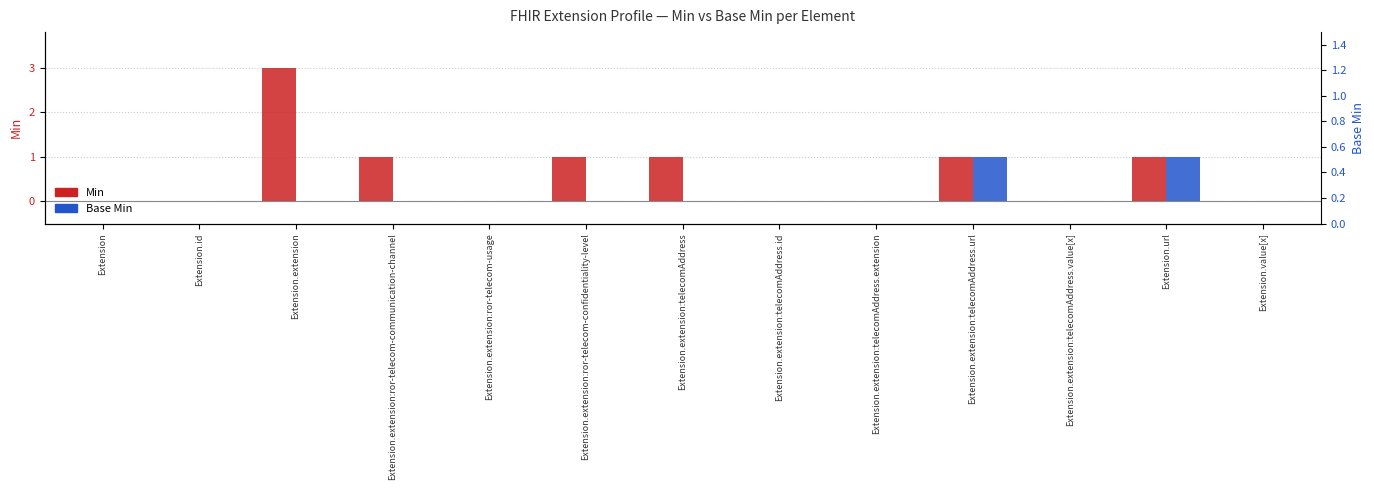

Reading left to right, transcribe all the data shown in this chart.

Min: 0	0	3	1	0	1	1	0	0	1	0	1	0
Base Min: 0	0	0	0	0	0	0	0	0	1	0	1	0